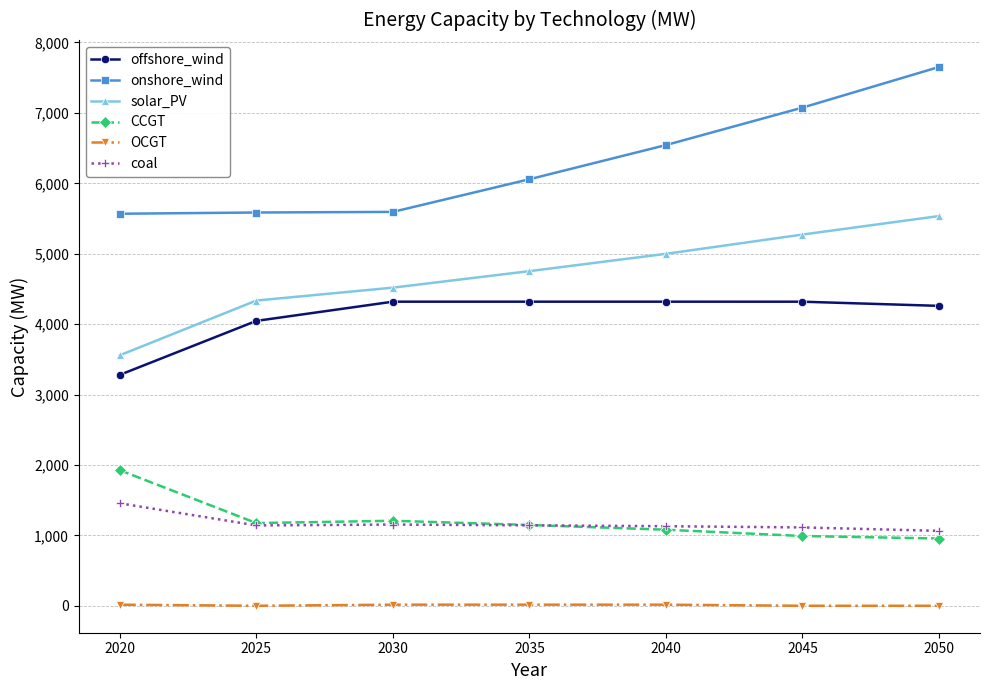

Which label corresponds to the largest value in the chart?

2050